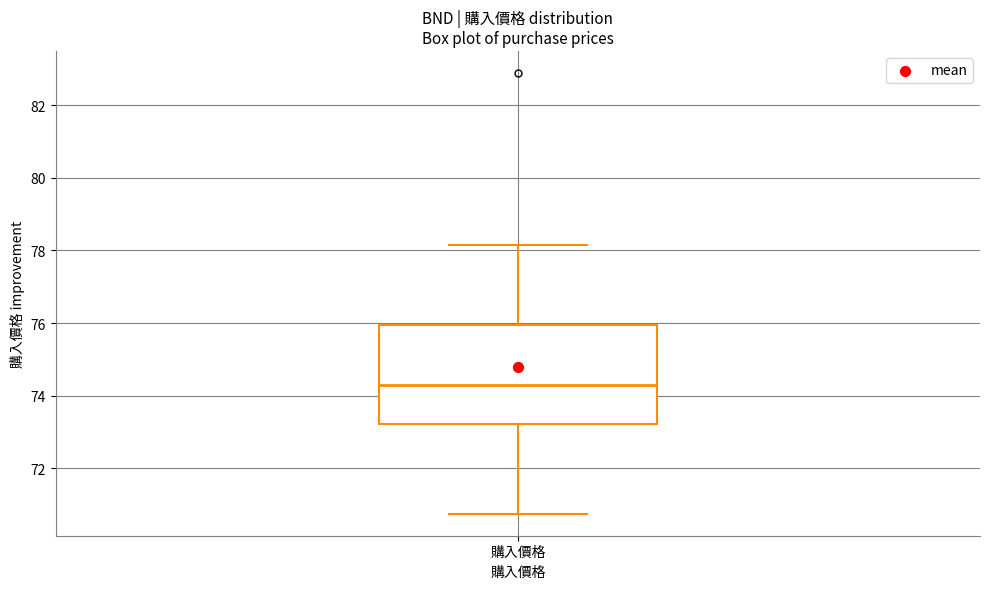

Read this box plot against the y-axis: the position of the median line, the range covered by the box, and the ends of both whiskers. The values are not printed on the chart, so give them approximately, as read against the axis.

median 74.4, box 73.2 to 76.0, whiskers 70.8 to 78.2